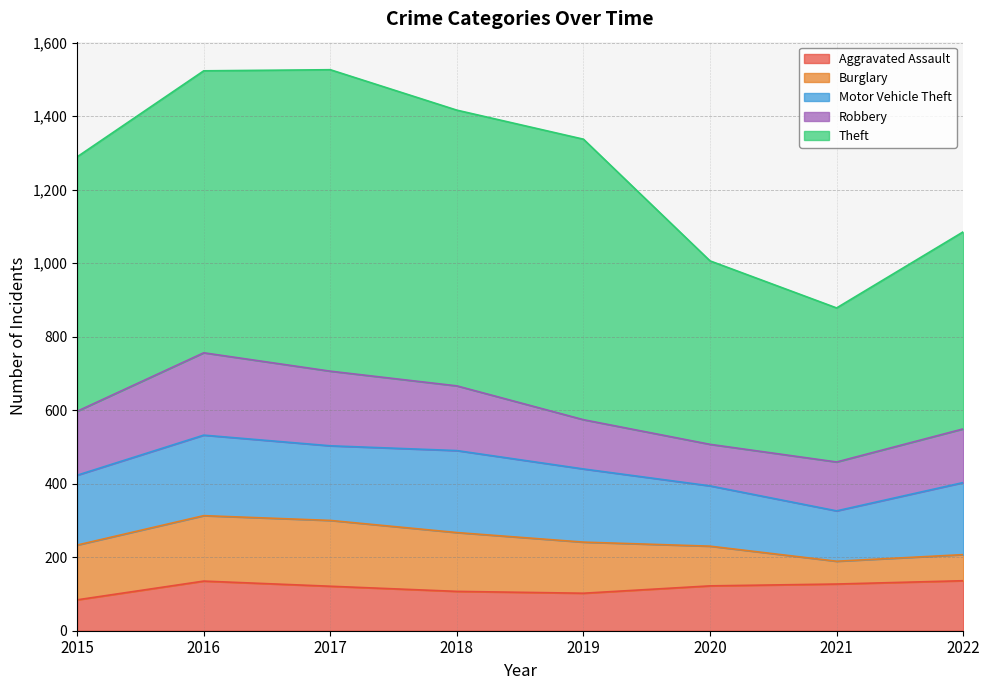

Does the chart have visible grid lines?

Yes